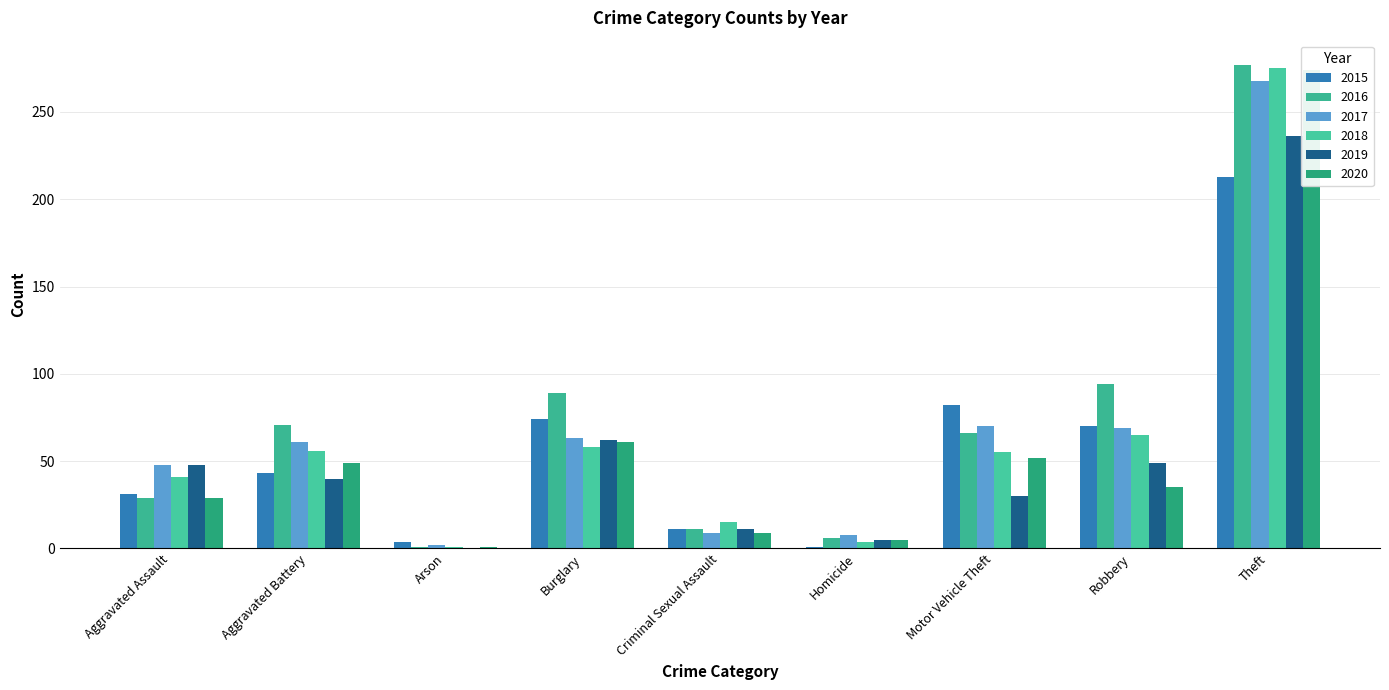

At how many categories does at least one series exceed 193?

1